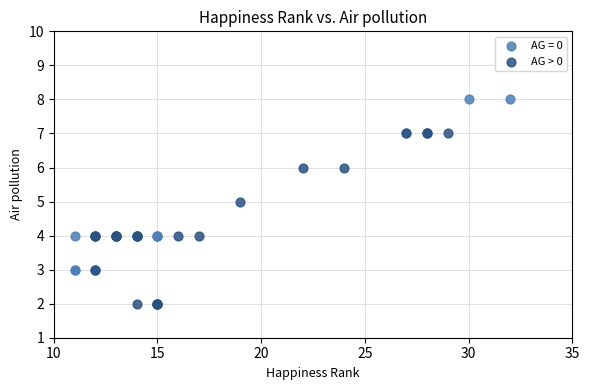

Which series reaches the maximum Y coordinate?

AG = 0